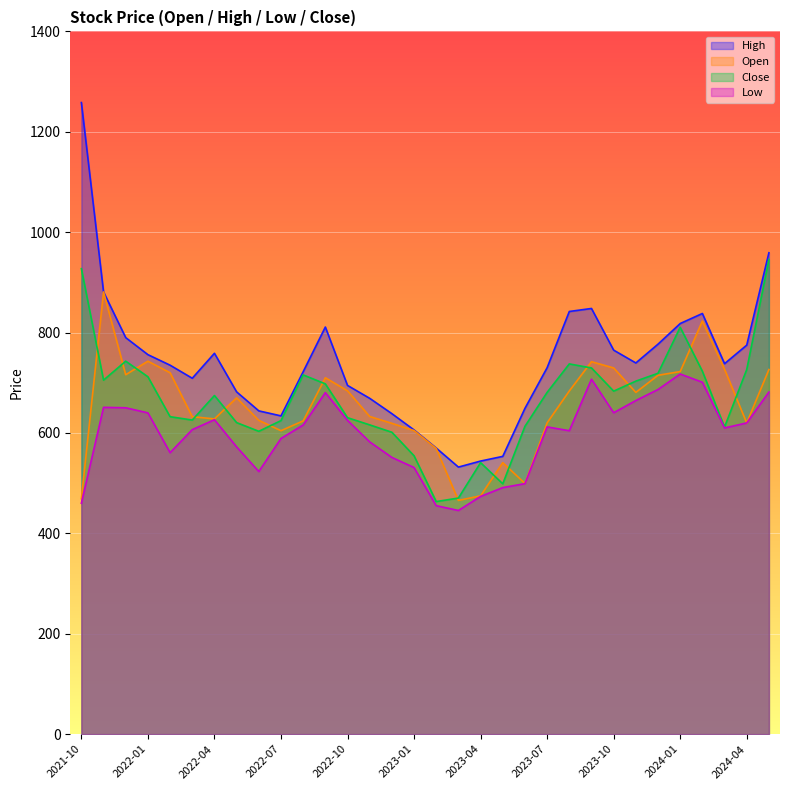

True or false: Close has a value of 715.7 at 2022-08.

True